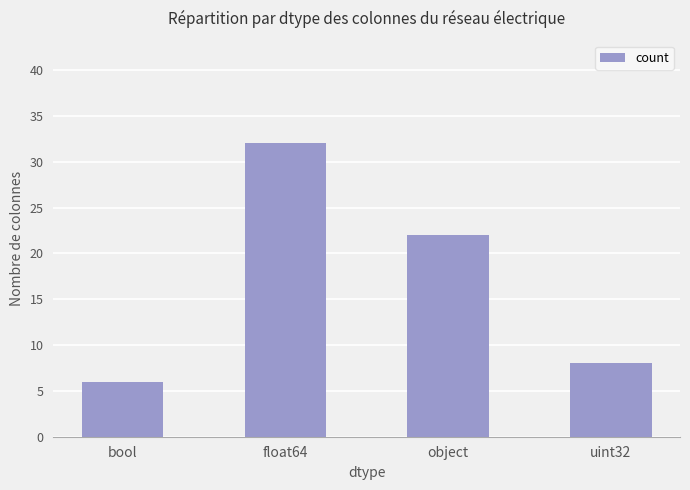

What is the difference between the values at uint32 and bool?

2